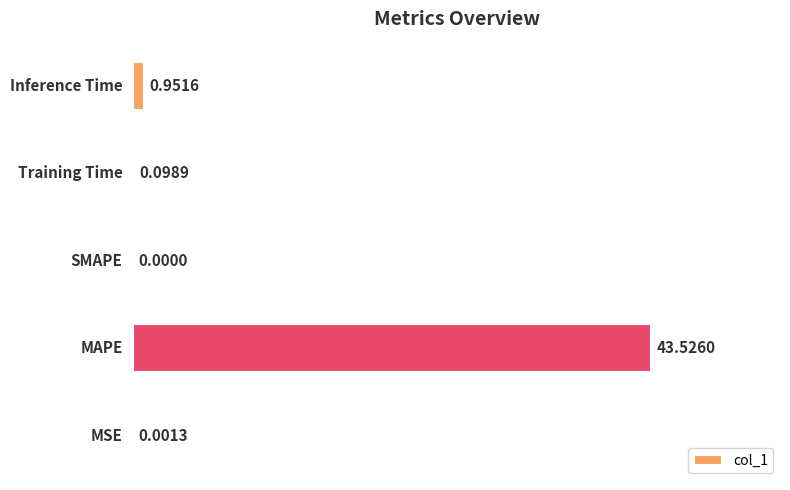

Are the bars grouped side by side (vs. stacked)?

No